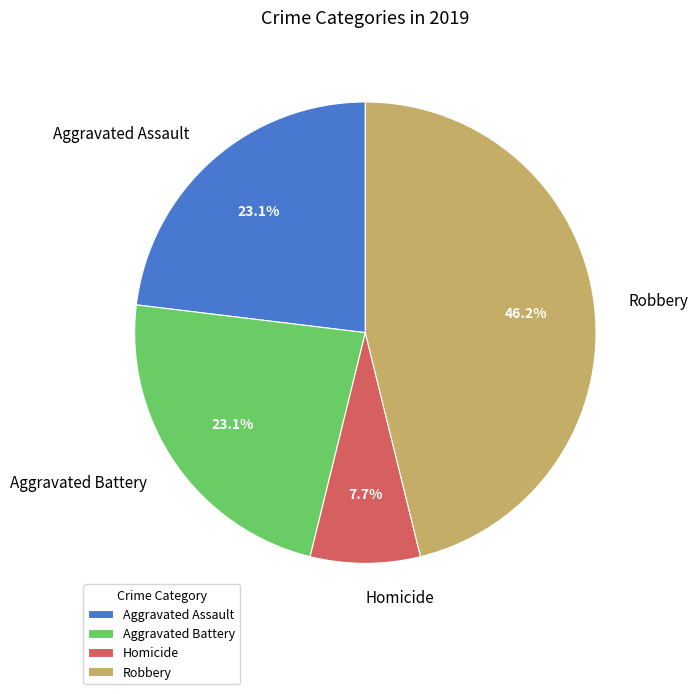

Which category has the smallest portion of the pie?

Homicide